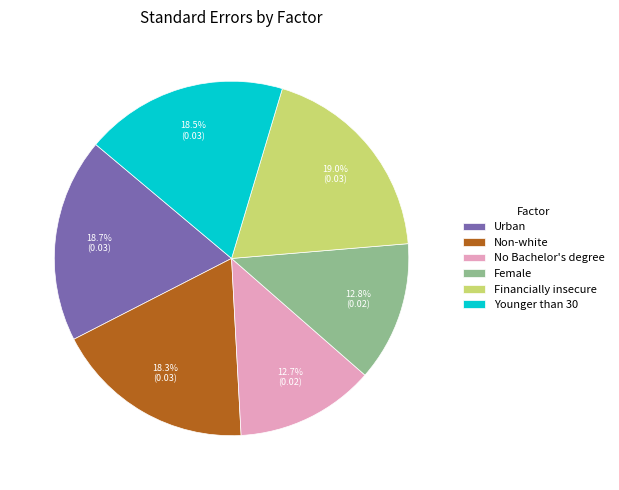

Is the sum of No Bachelor's degree and Non-white greater than half?

No